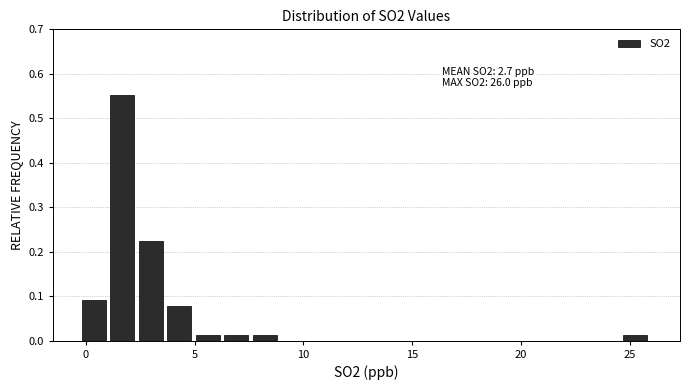

Around what value on the x-axis is the tallest bar? Give the approximate position of its centre, as read against the axis.

1.5